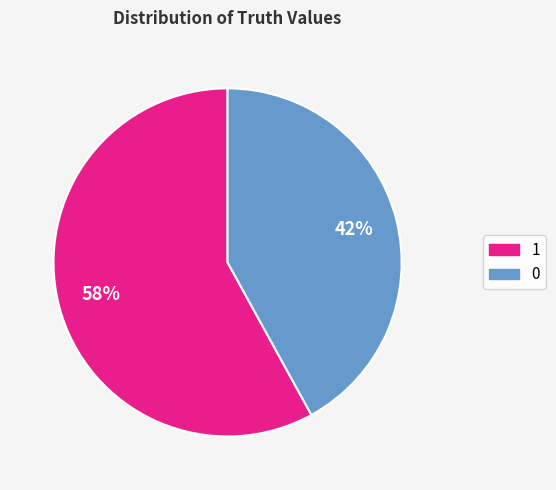

Which has a higher value, 0 or 1?

1